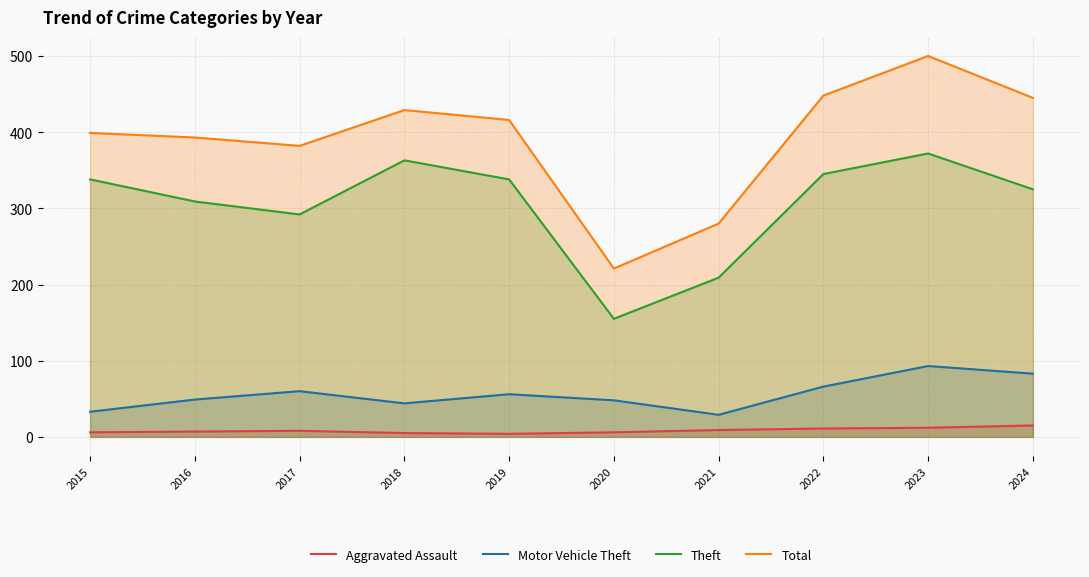

The value of Total at 2016 is 393. True or false?

True